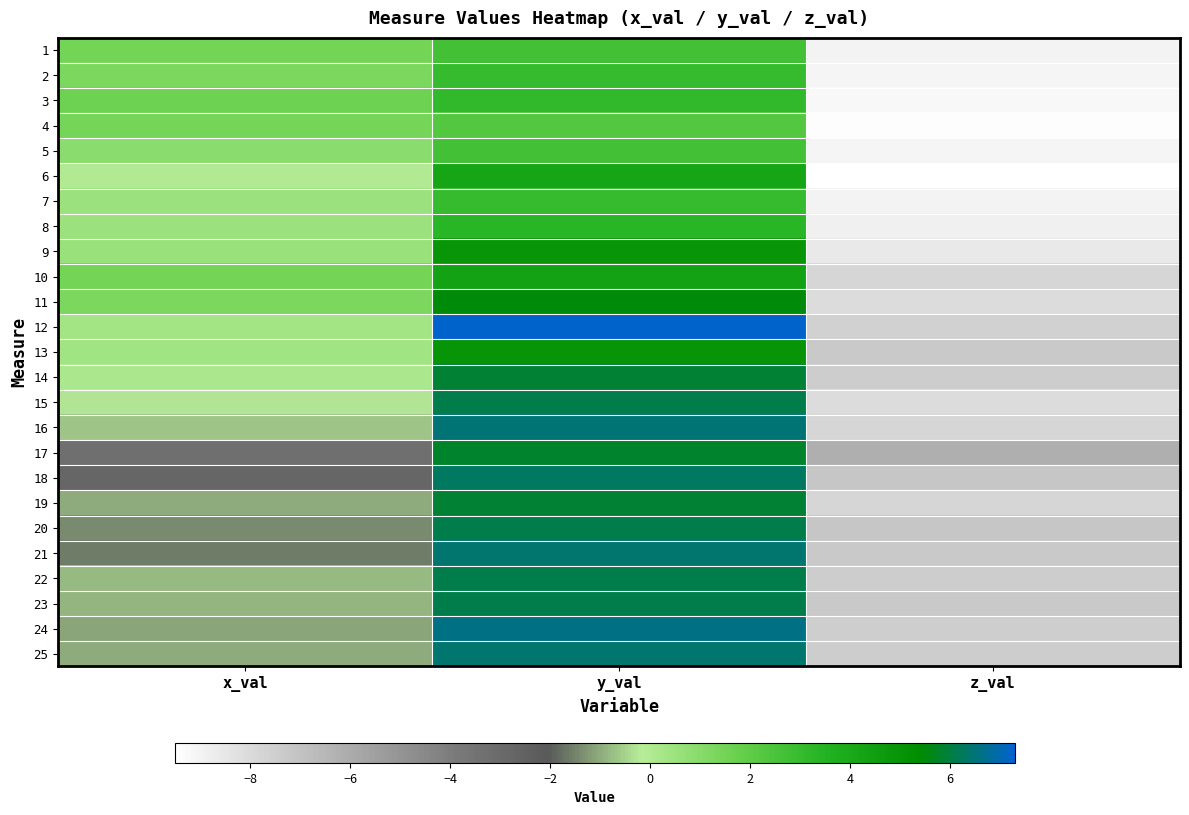

At which category is the sum across all series the highest?

y_val